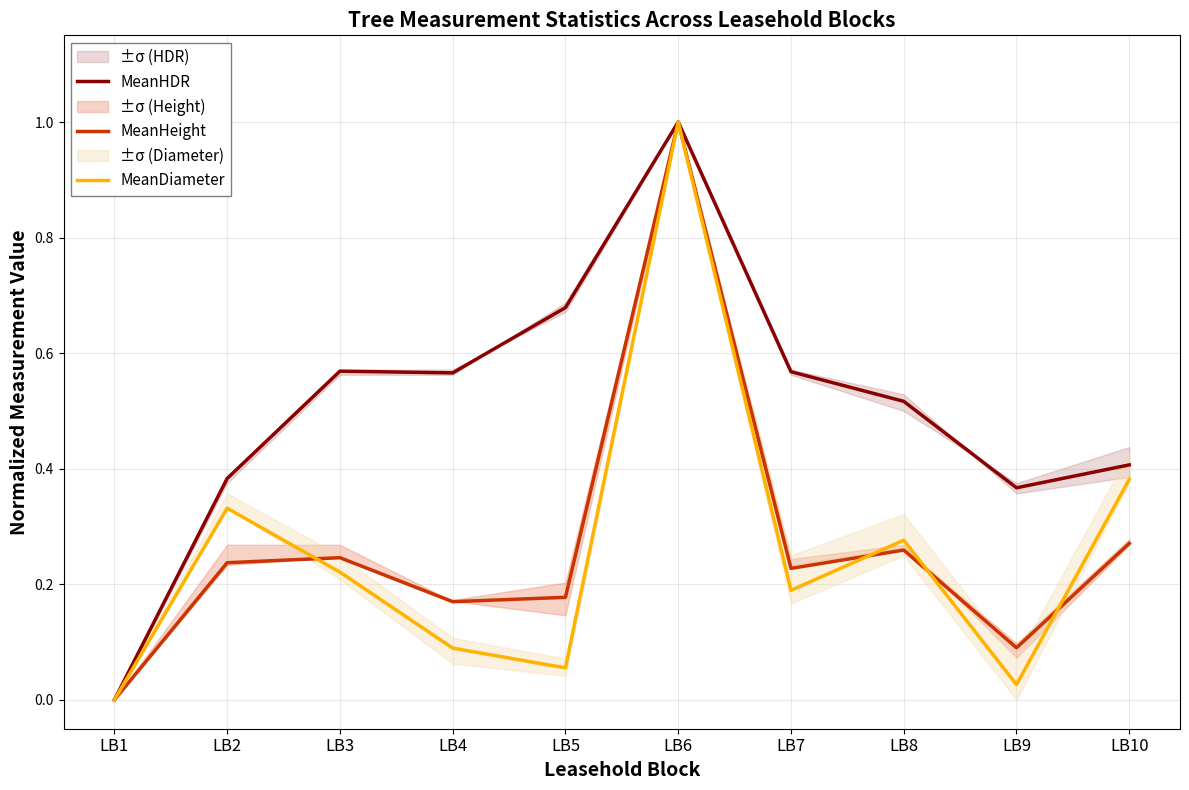

What is the difference between the second highest and second lowest values in the MeanHeight series?

0.2